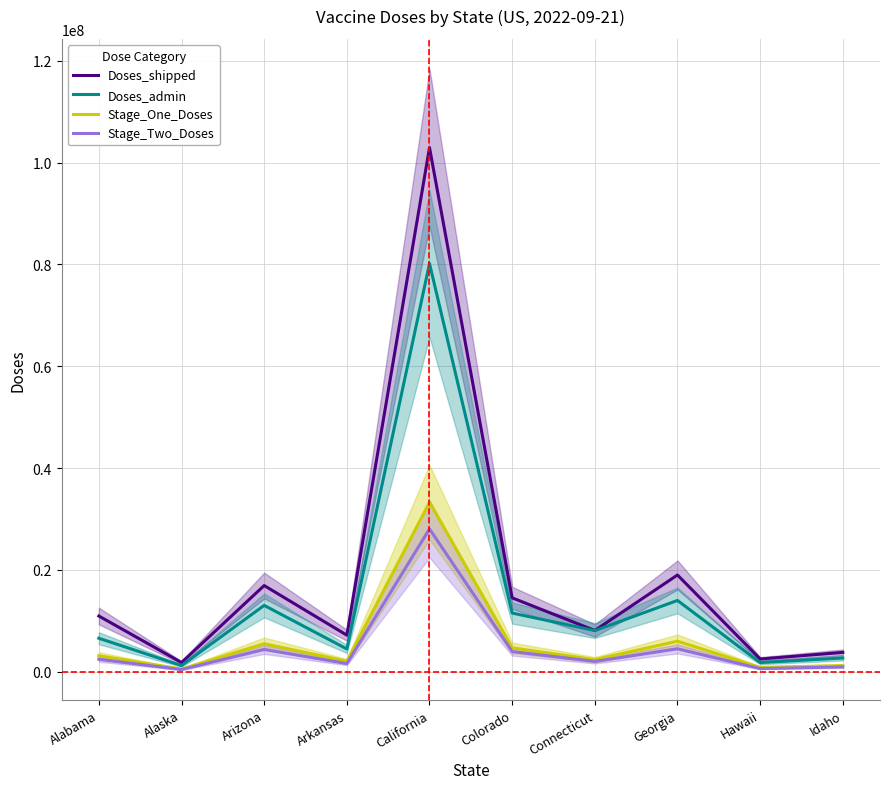

True or false: Doses_admin and Stage_Two_Doses cross at least once.

False